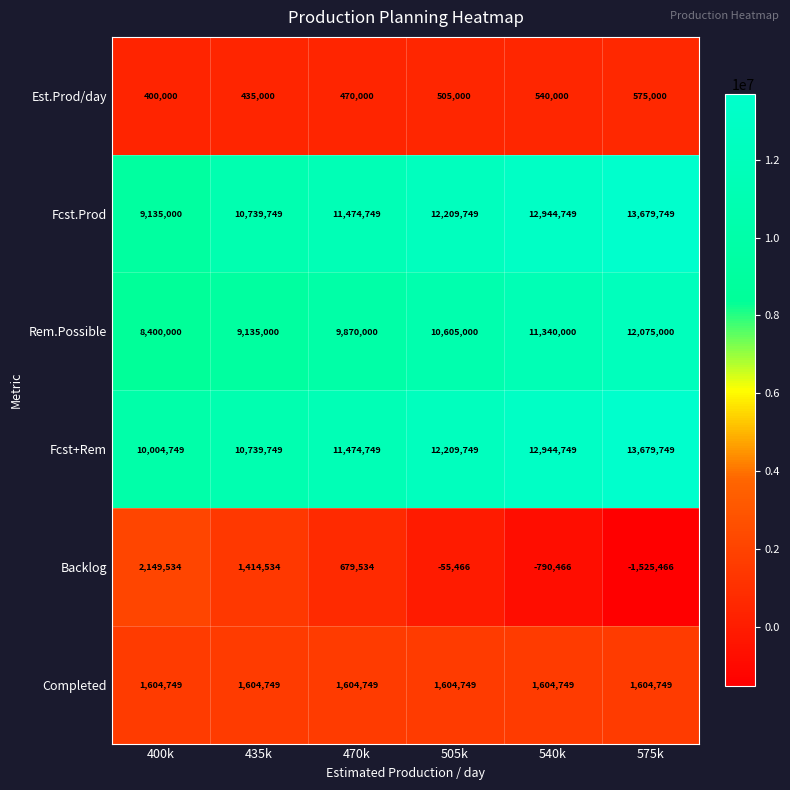

What is the maximum value shown in the chart?

13679749